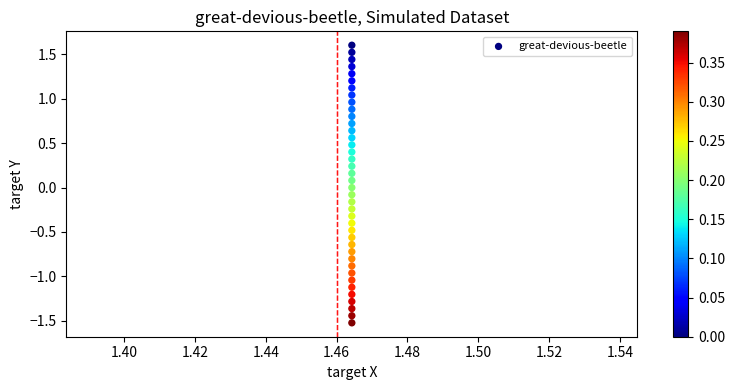

What is the range of Y values (max minus min)?

3.1